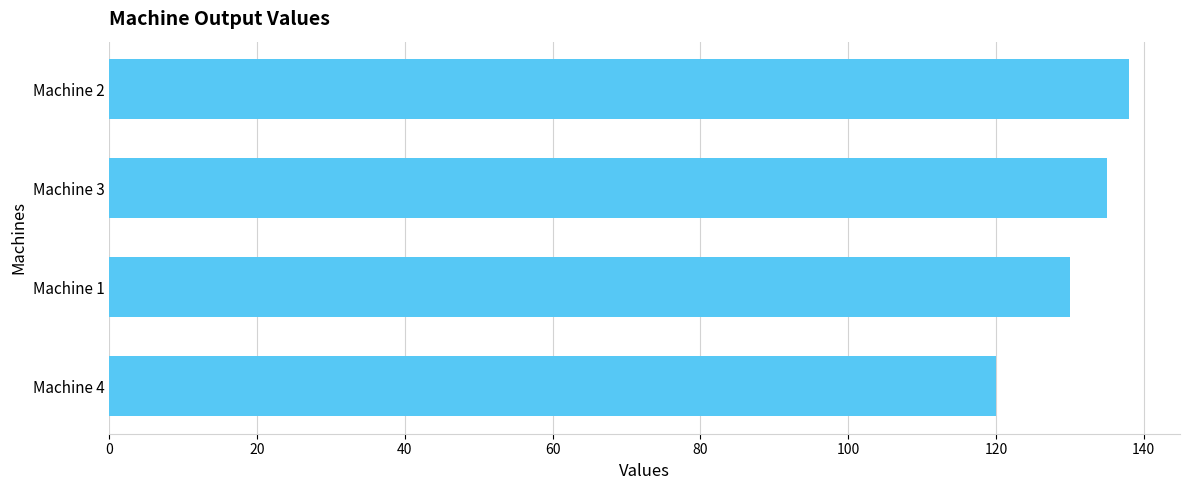

How many series are shown in this chart?

1